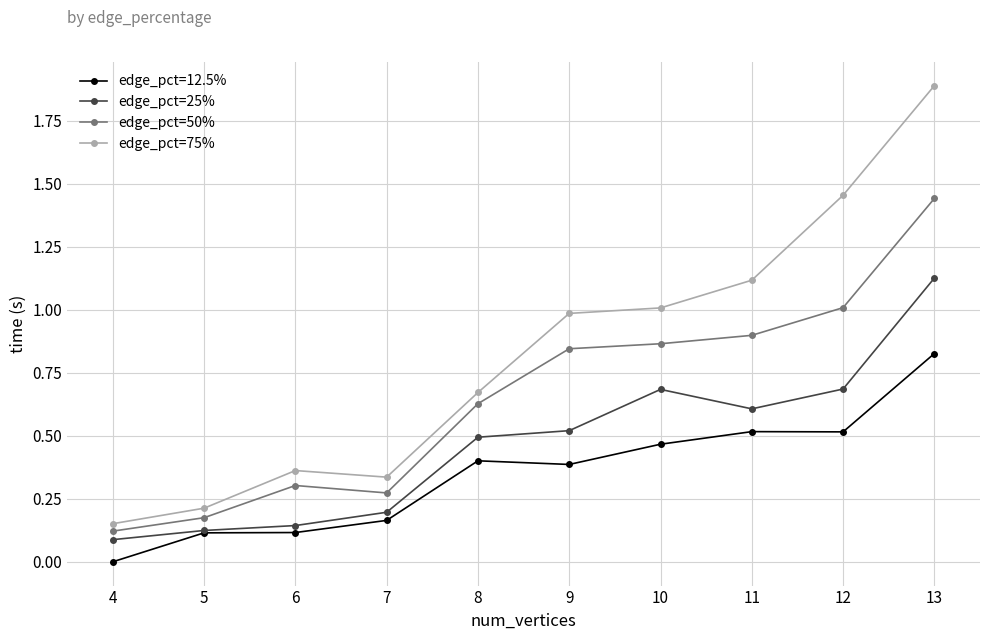

What are all the series names shown in the legend?

edge_pct=12.5%, edge_pct=25%, edge_pct=50%, edge_pct=75%